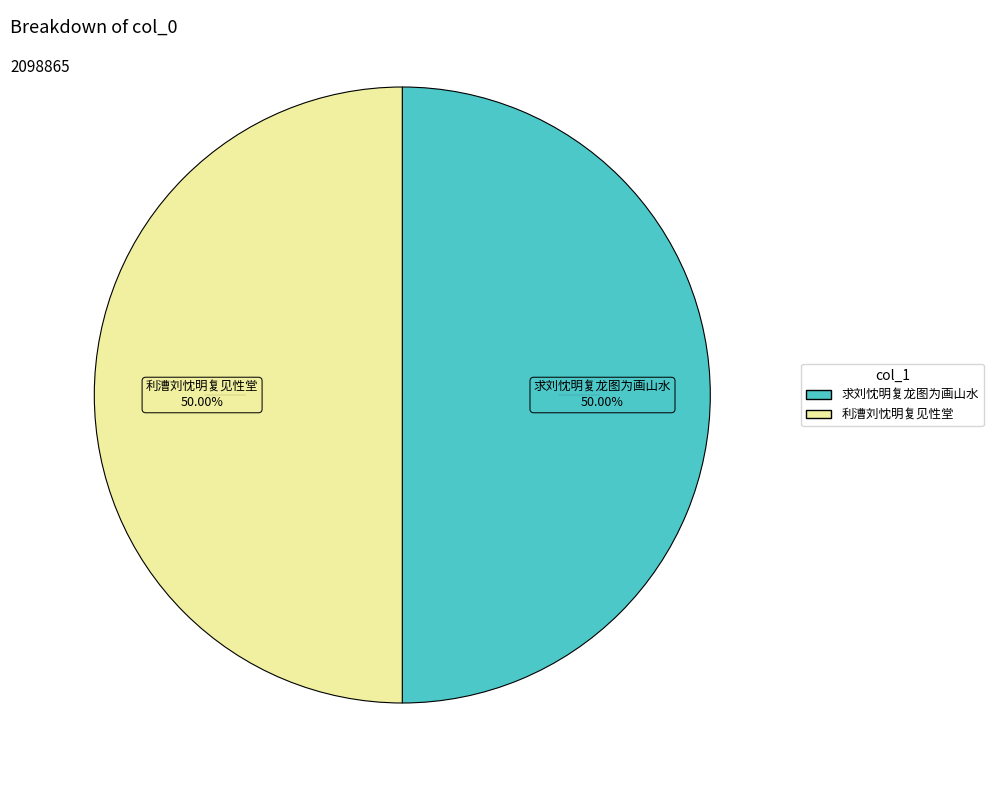

Is the sum of 求刘忱明复龙图为画山水 and 利漕刘忱明复见性堂 greater than half?

Yes